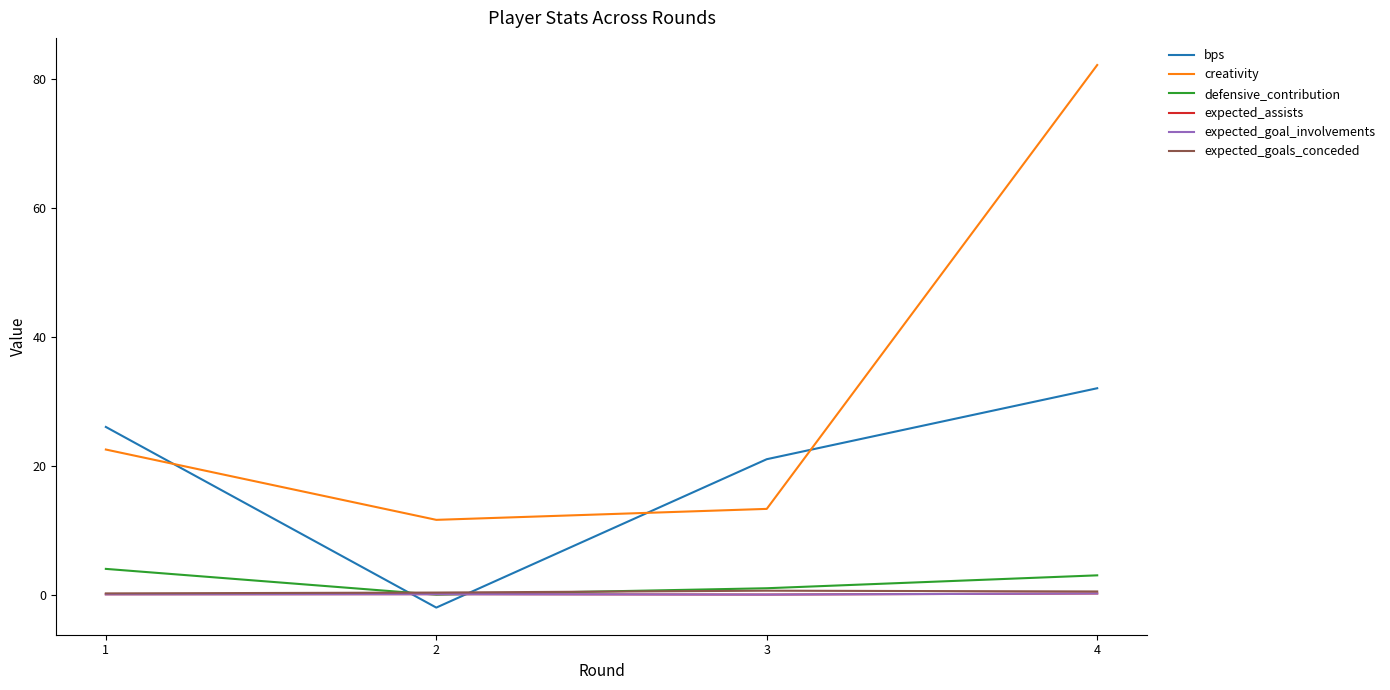

Is this an area chart (filled region under the line)?

No